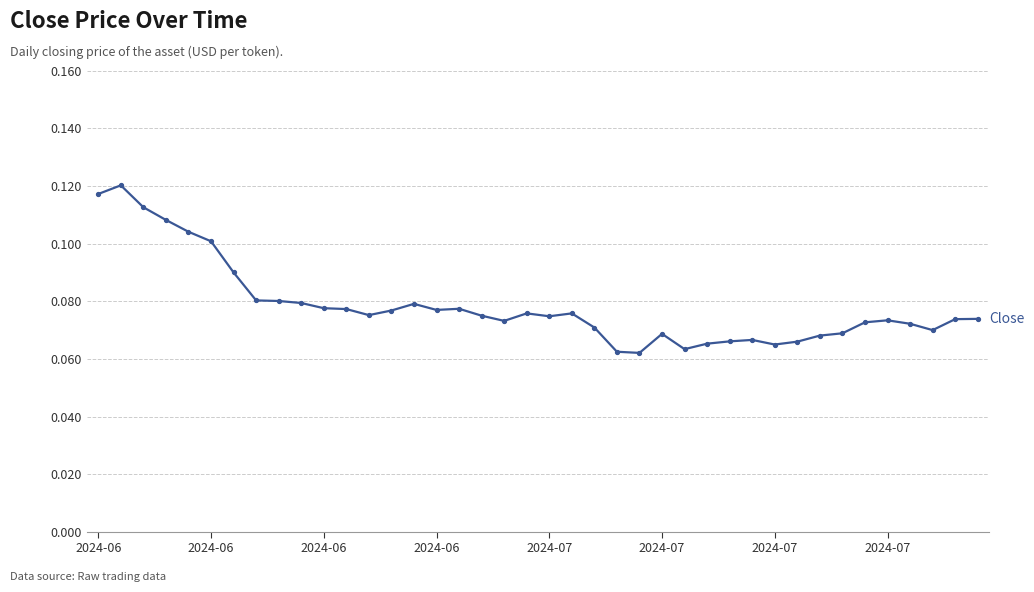

How many values are between 0 and 1?

40